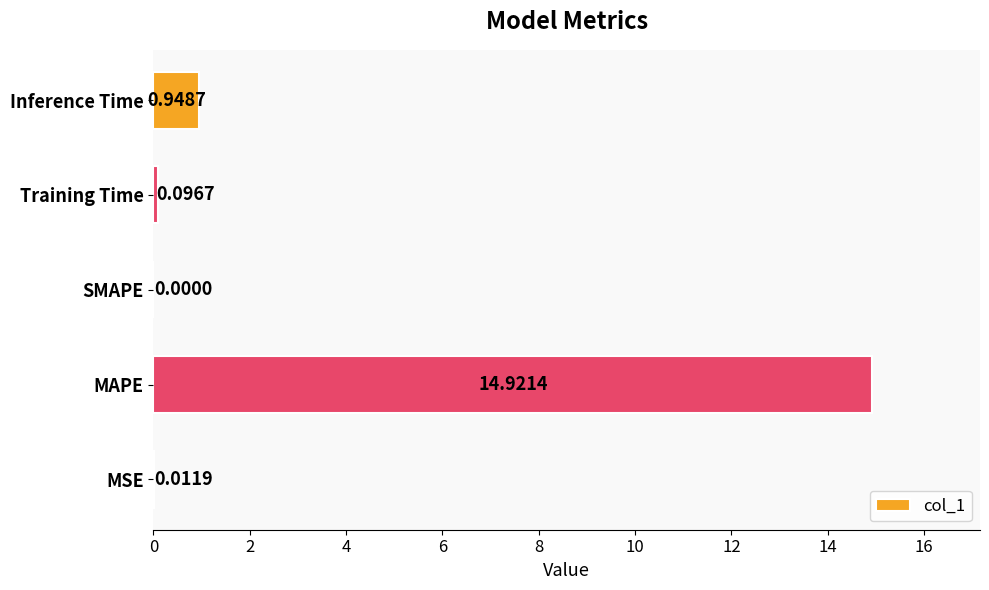

What is the average value?

3.2